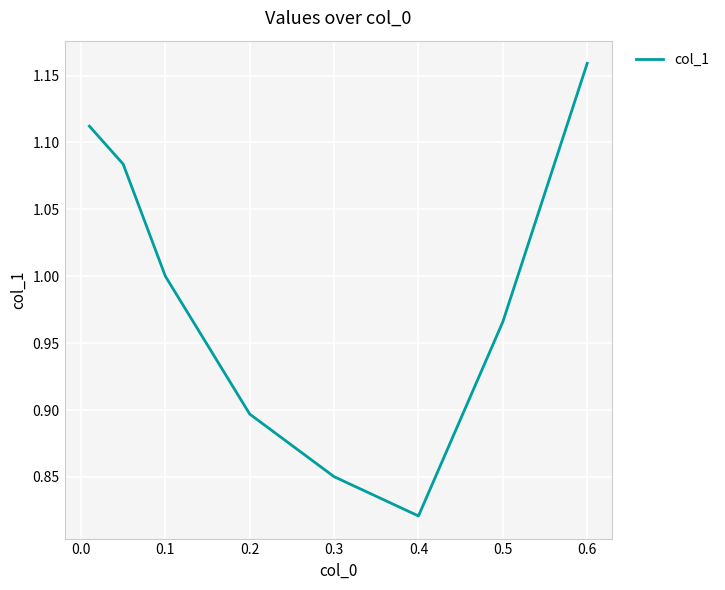

How many interior local valleys (lower than both neighbors) does the data have?

1